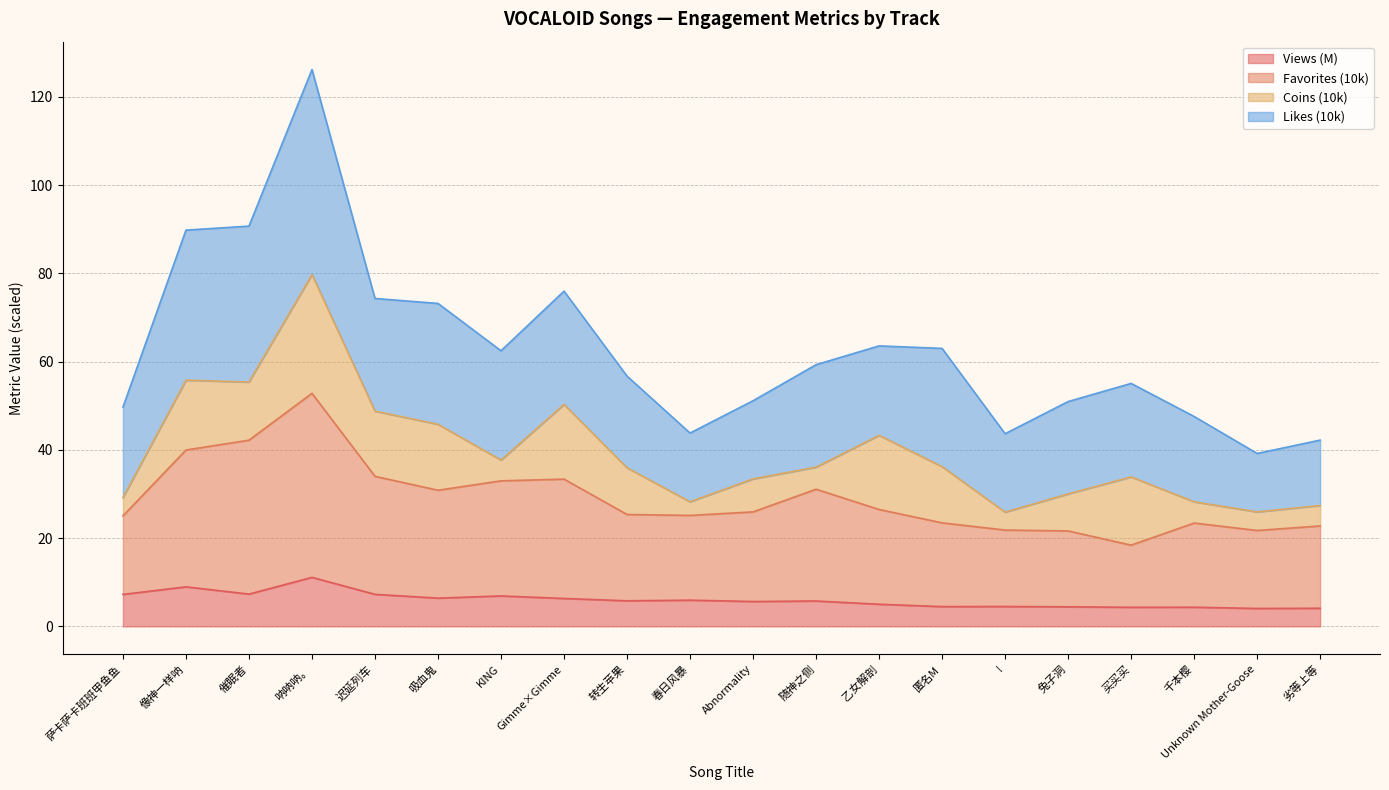

How many lines are shown in the chart?

4